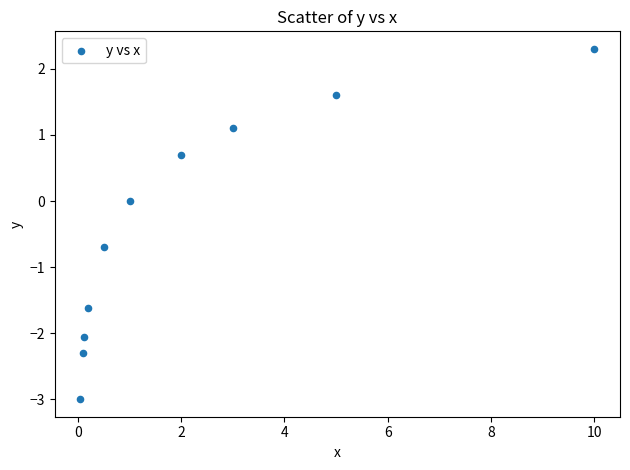

What is the average X value?

2.2